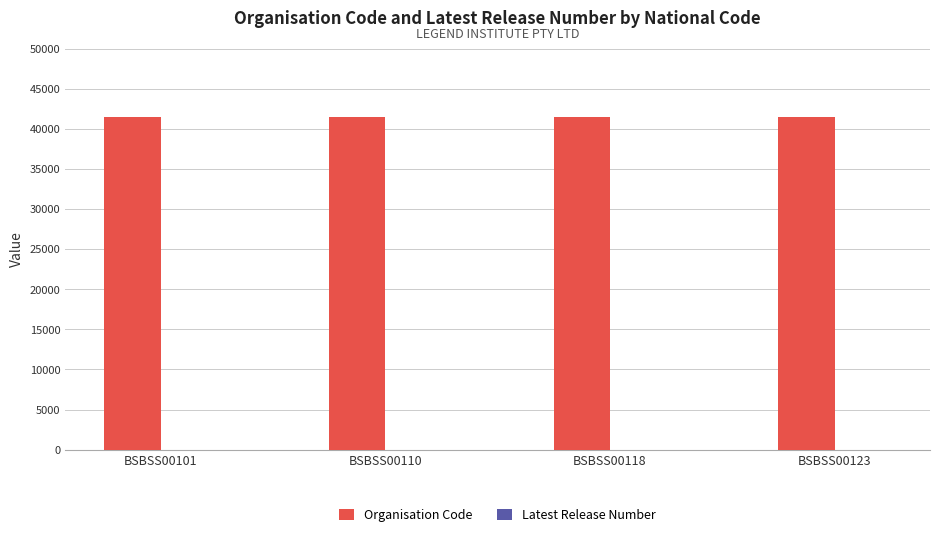

Which series has the largest total across all categories?

Organisation Code